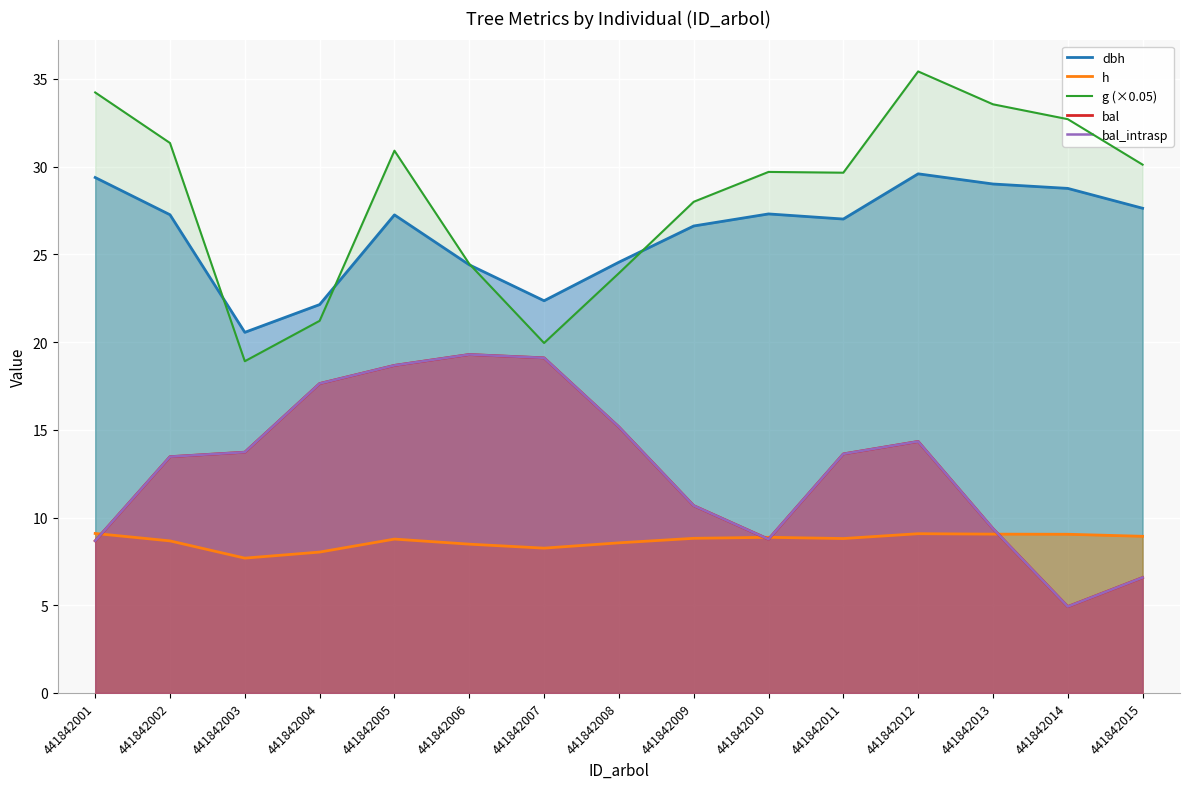

How many data points does each series have?

15